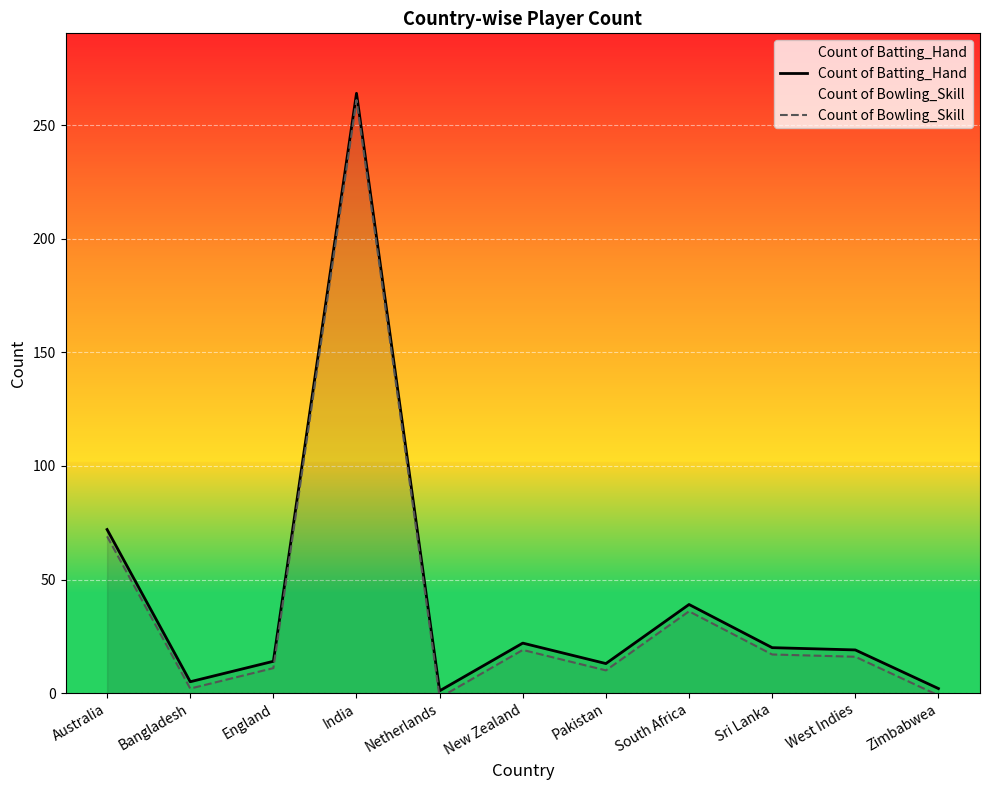

True or false: Count of Bowling_Skill and Count of Batting_Hand cross at least once.

False